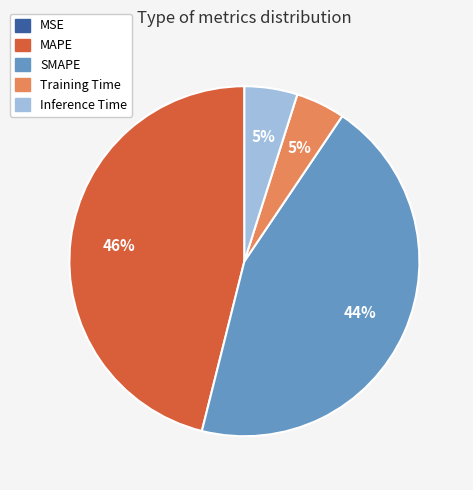

Is the sum of MAPE and Training Time greater than half?

Yes